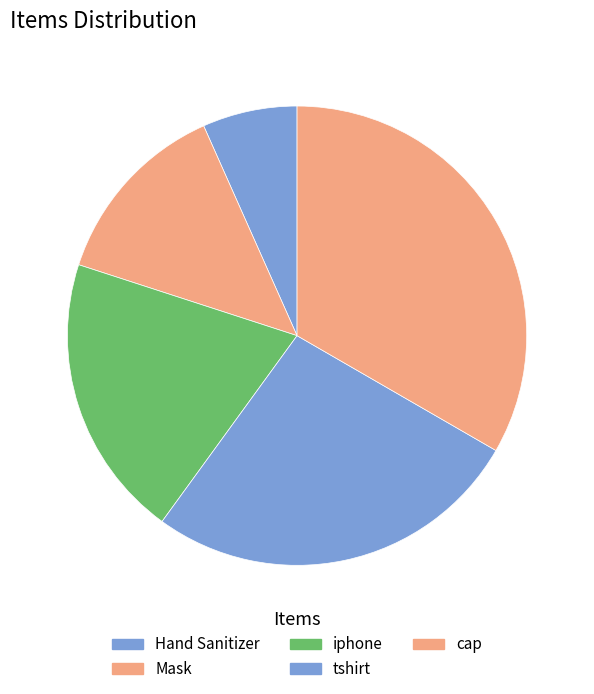

The iphone slice represents 20% of the pie. True or false?

True